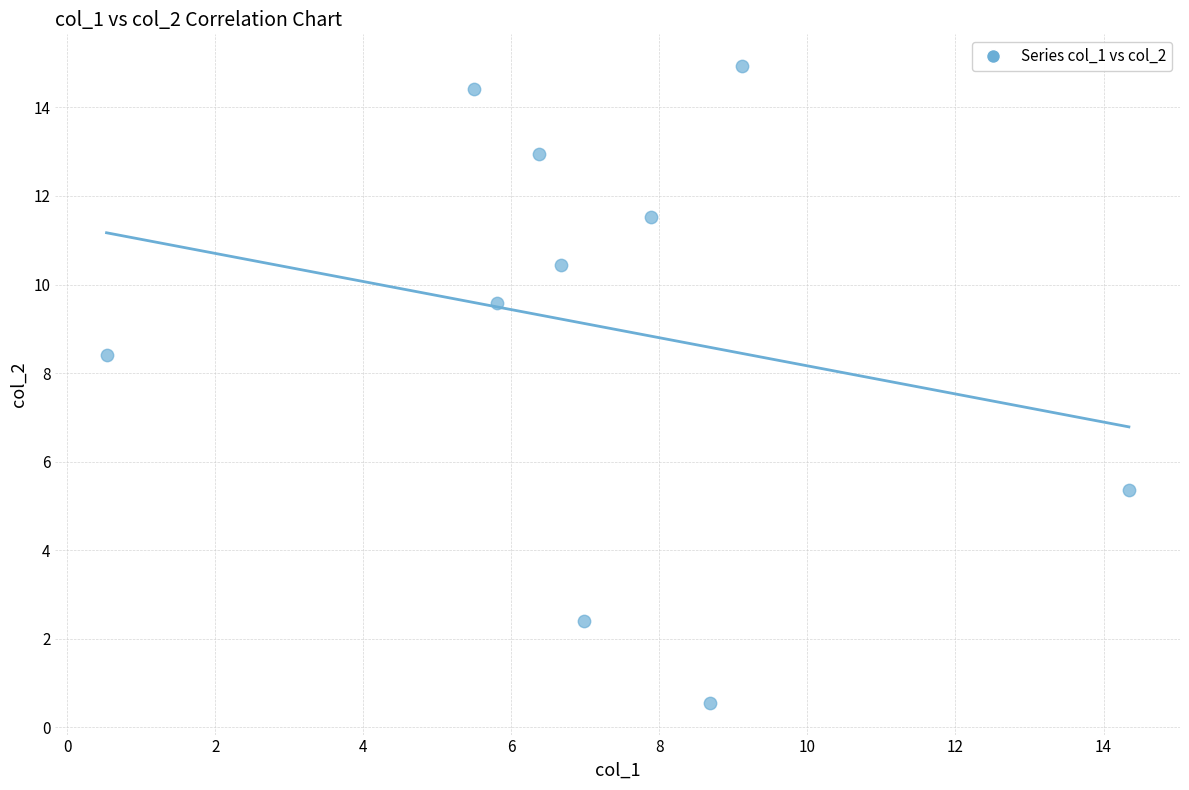

What Y value in the scatter plot is closest to 7?

8.4